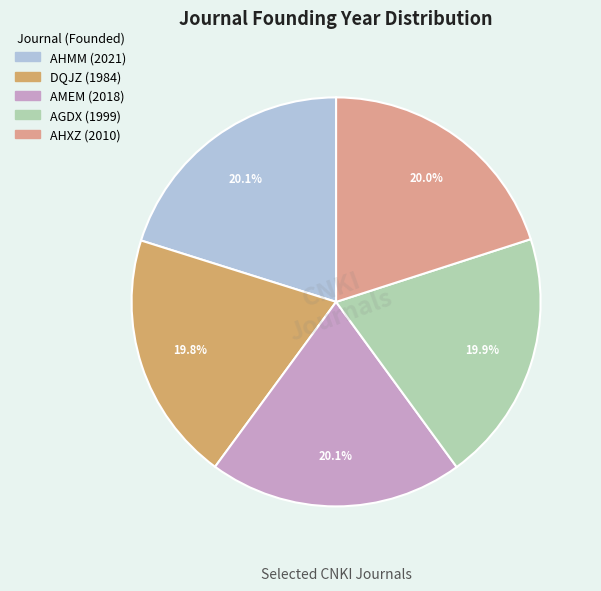

Is it true that AMEM is 31% of the pie?

False